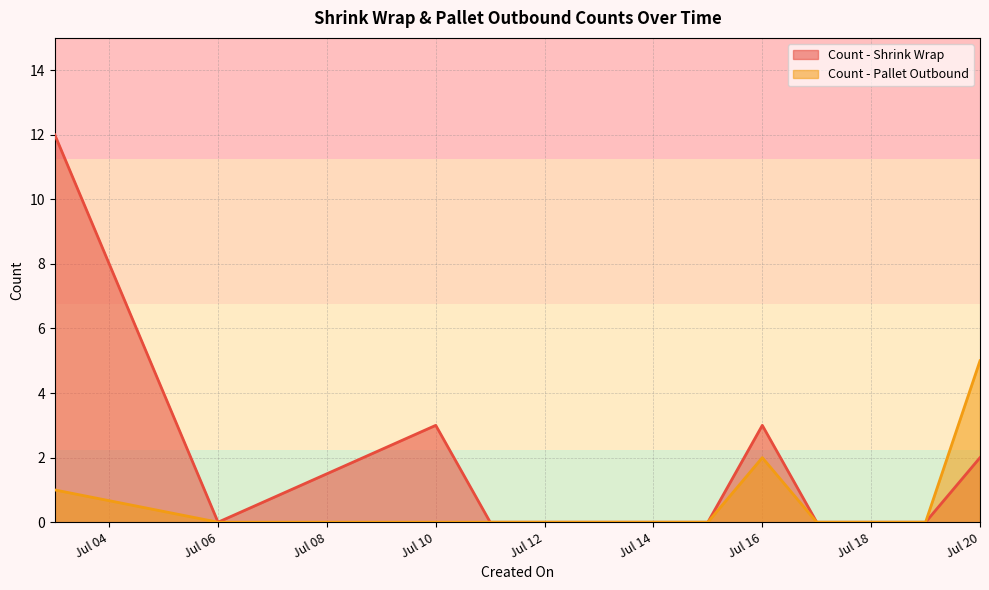

How many distinct data groups are displayed?

2